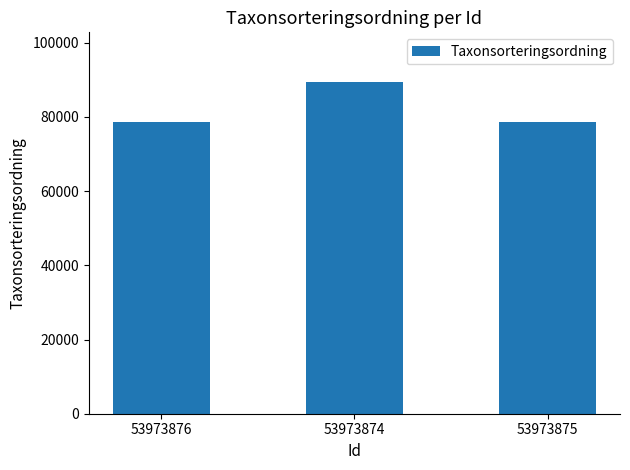

What is the change in value from 53973876 to 53973874?

+10823